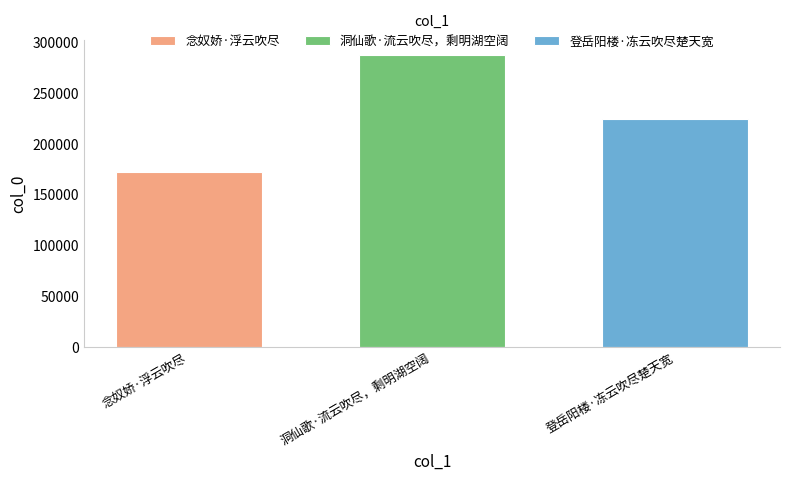

Which series has the widest spread of values?

念奴娇·浮云吹尽